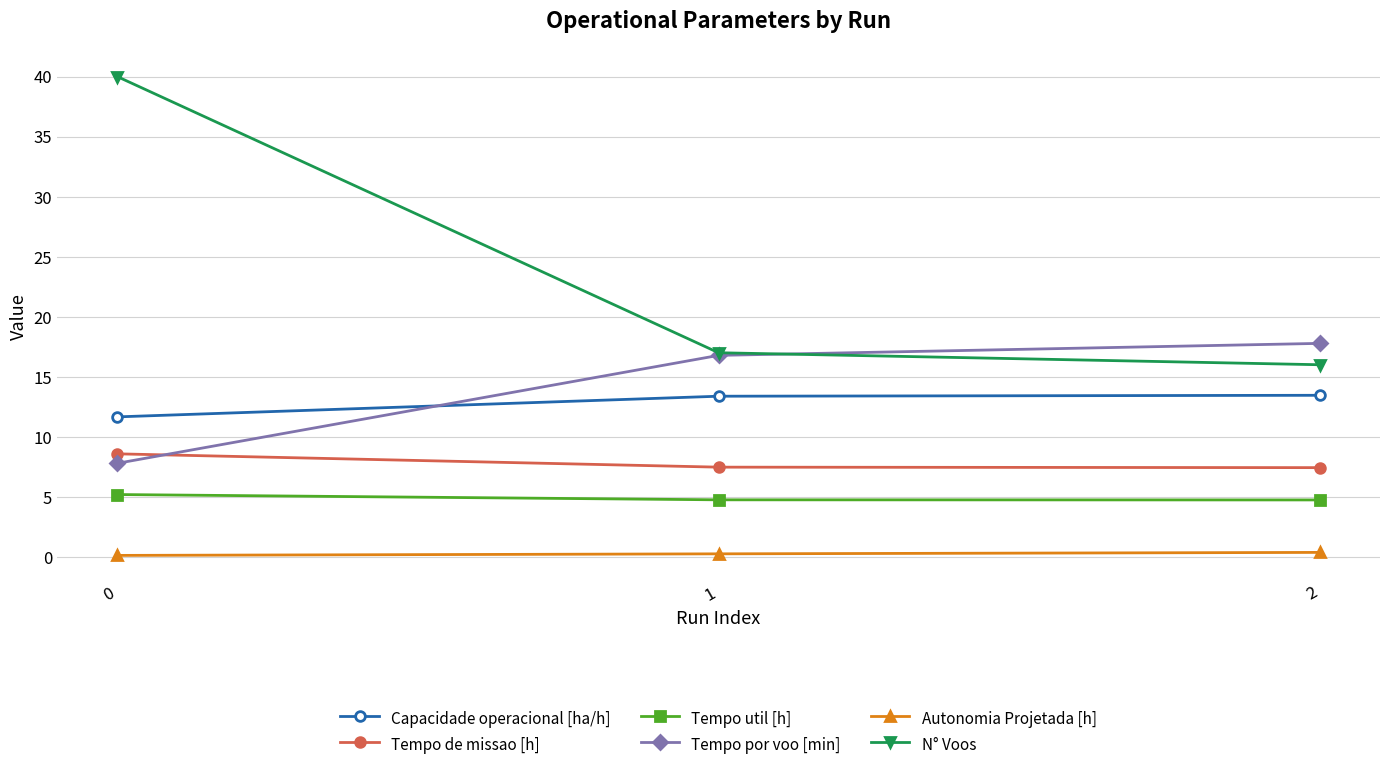

What is the average value of the N° Voos series?

24.3